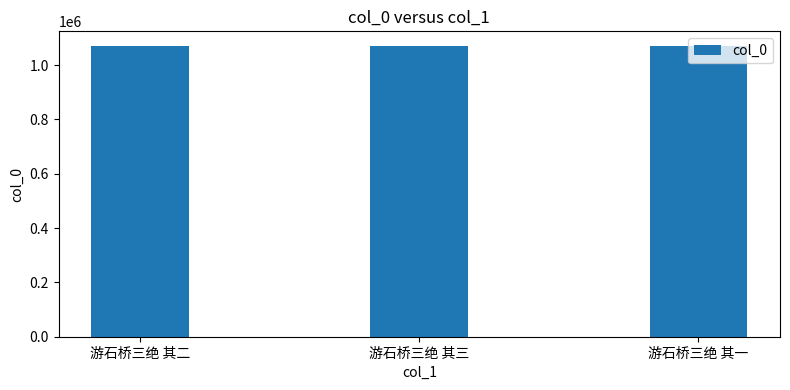

The chart shows a value of 1071017 at 游石桥三绝 其二. True or false?

True